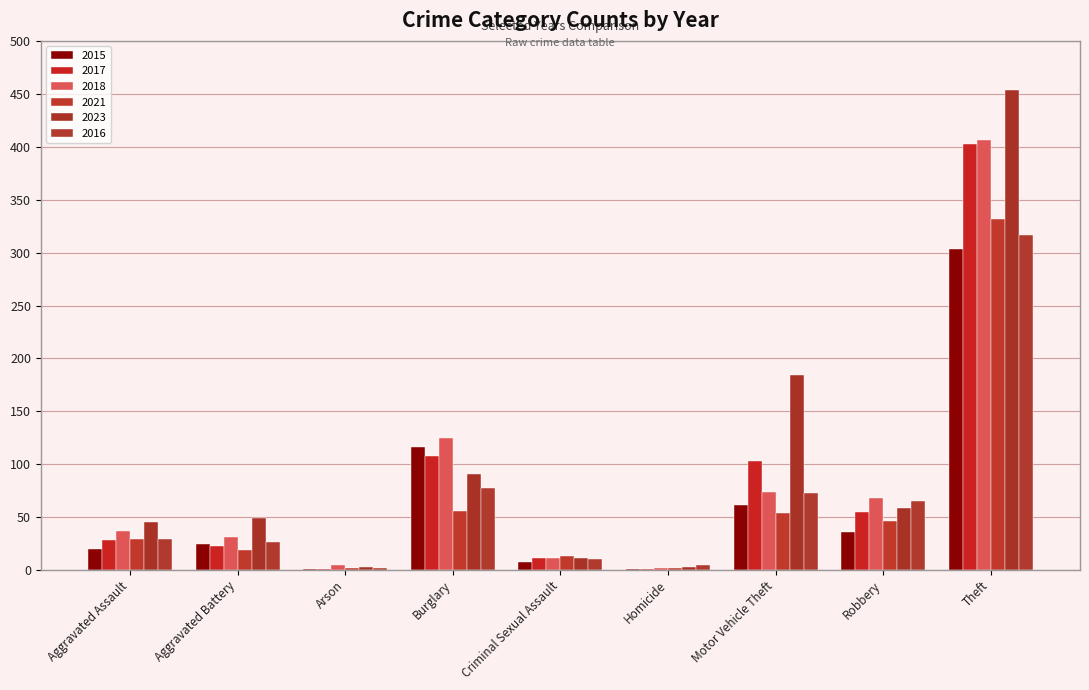

At Theft, list the series in order from largest to smallest.

2023, 2018, 2017, 2021, 2016, 2015